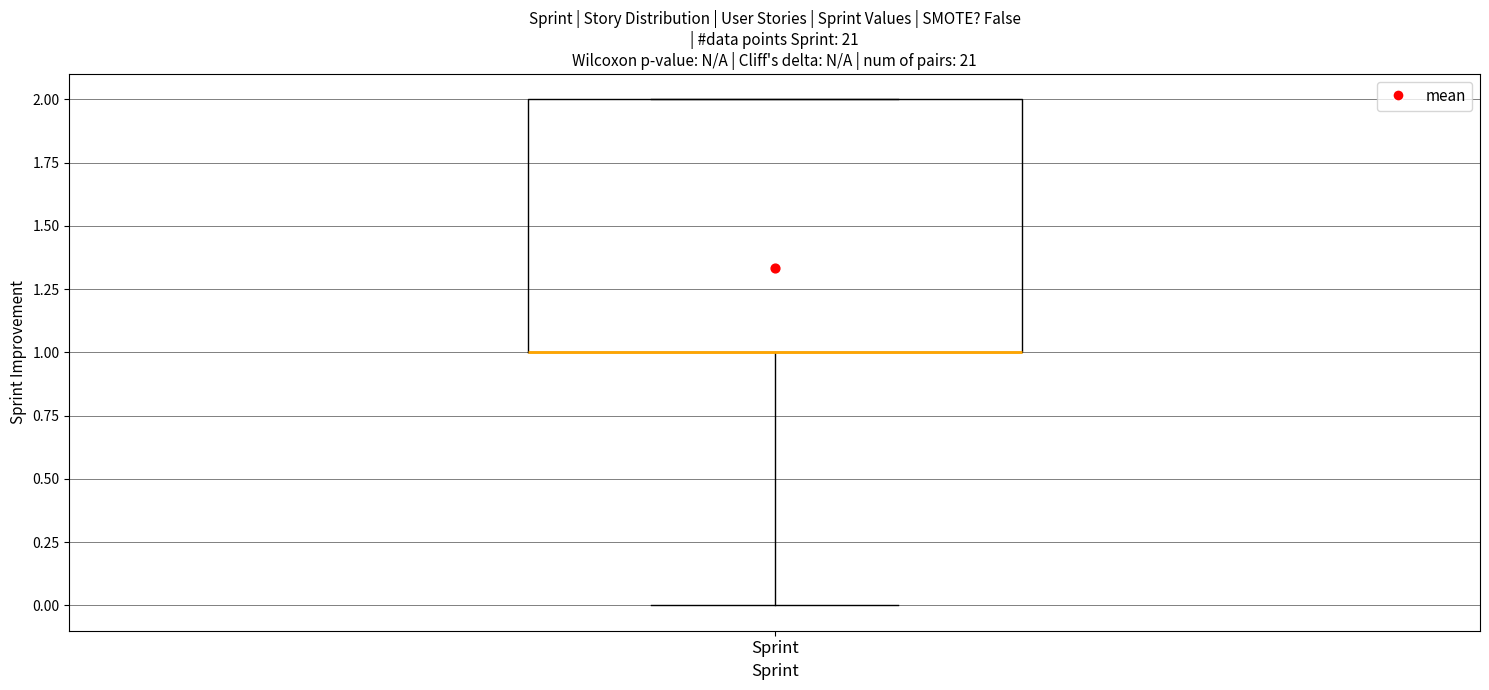

Transcribe this box plot: give where the median line is, the range the box spans, and where the two whiskers end, as read against the y-axis. The values are not printed on the chart, so give them approximately, as read against the axis.

median 1 (drawn on the box's lower edge), box 1 to 2, whiskers 0 to 2